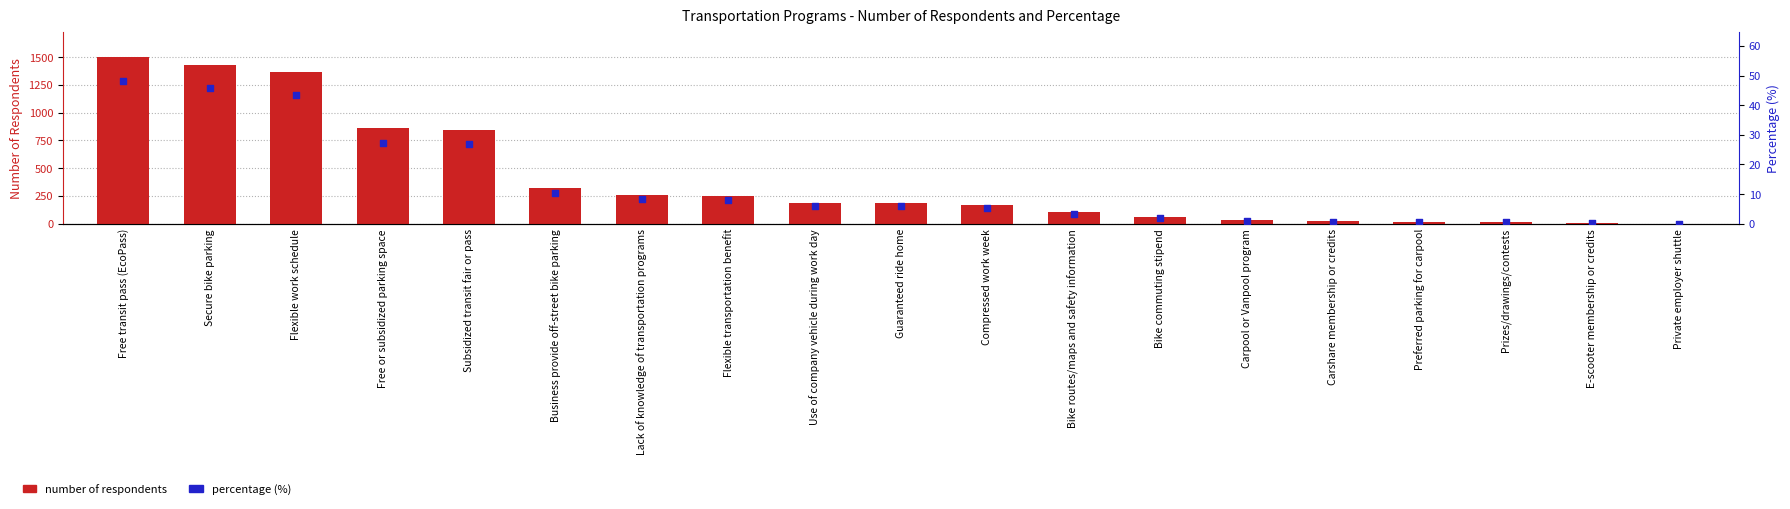

Which series contains the lowest Y value?

percentage (%)